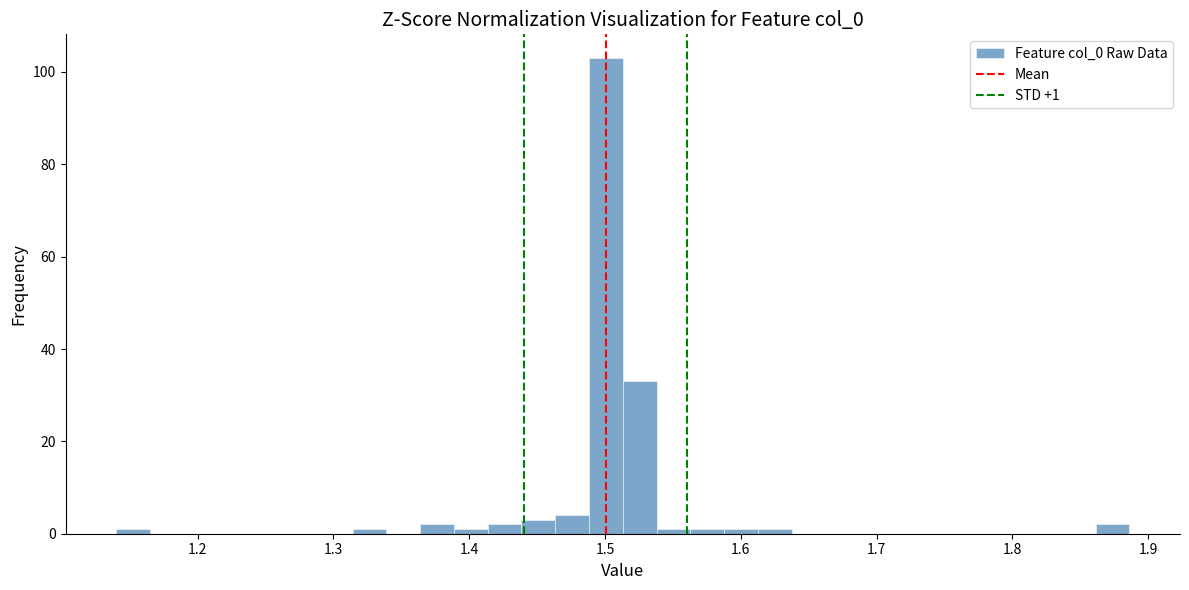

Read against the x-axis, roughly where is the centre of the tallest bar?

1.50